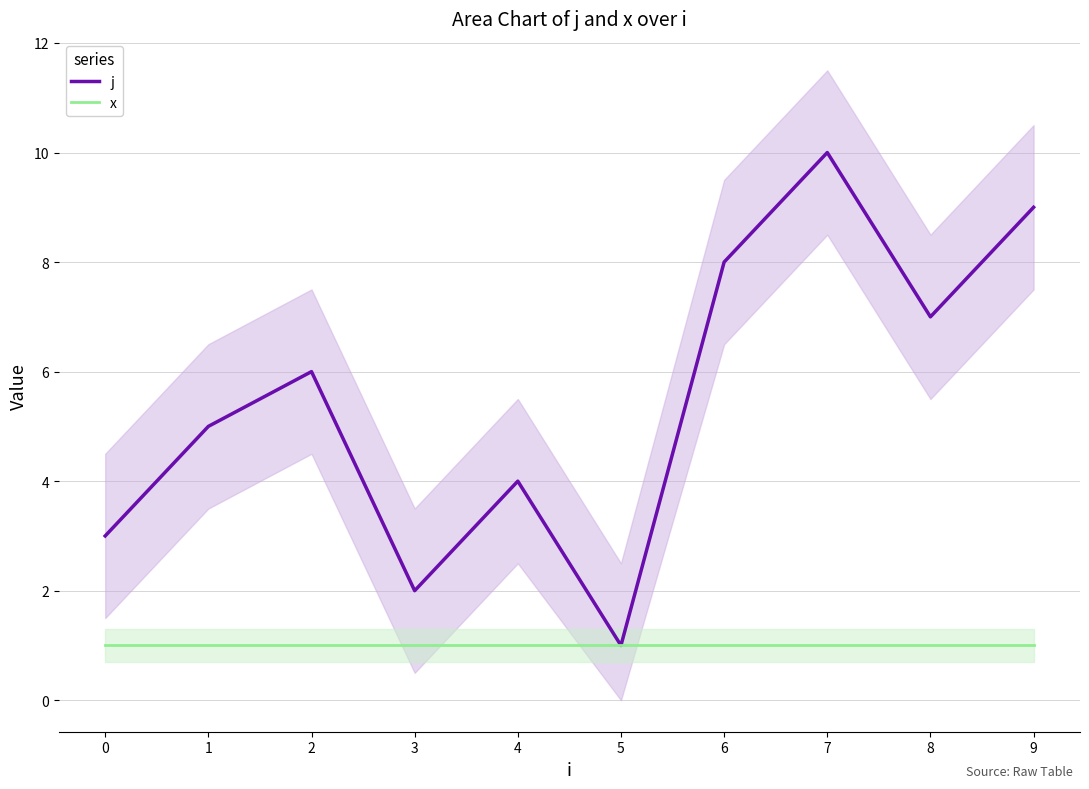

Which series changed the most between 0 and 9?

j